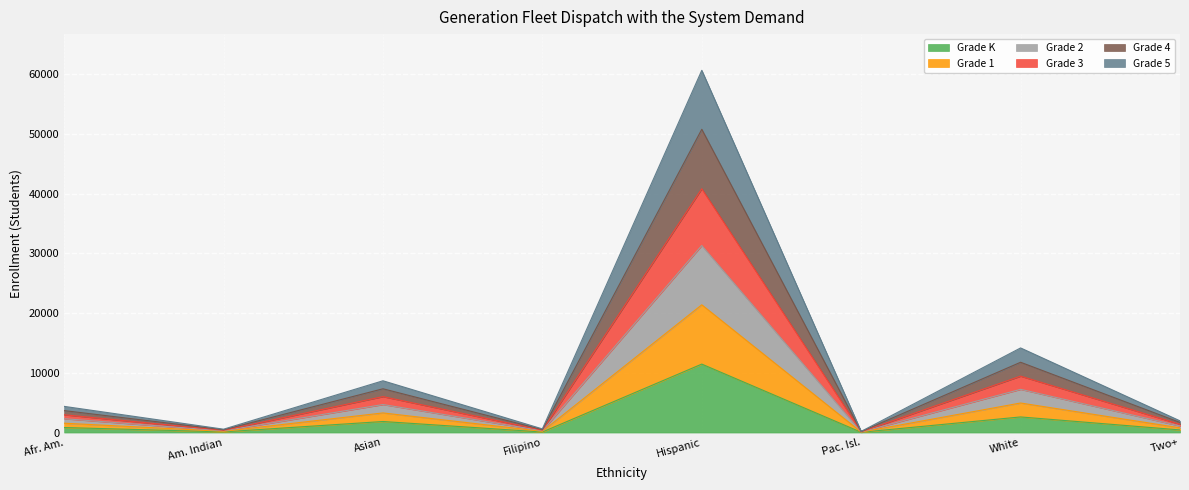

Is it true that Grade K equals 1846 at Asian?

True